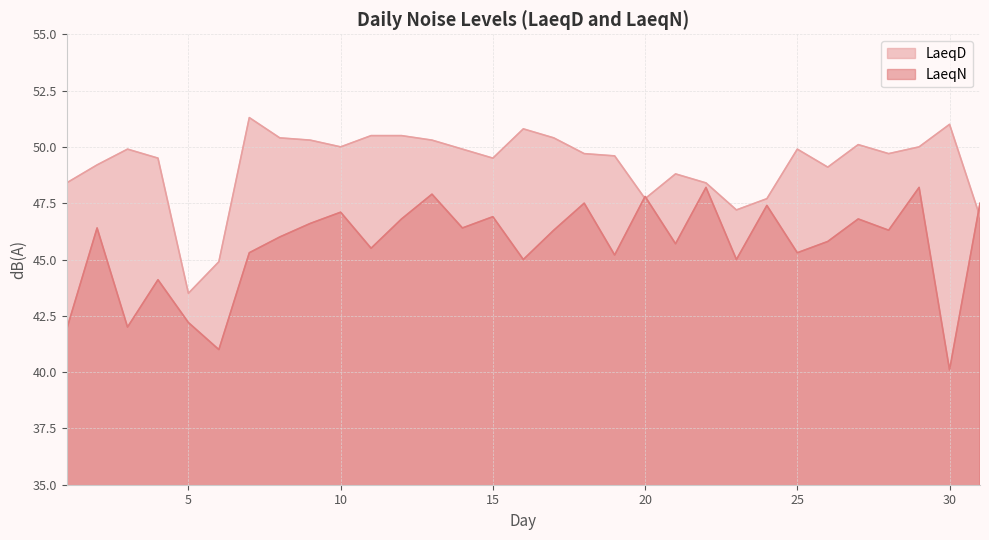

Which series has the largest range (max minus min)?

LaeqN